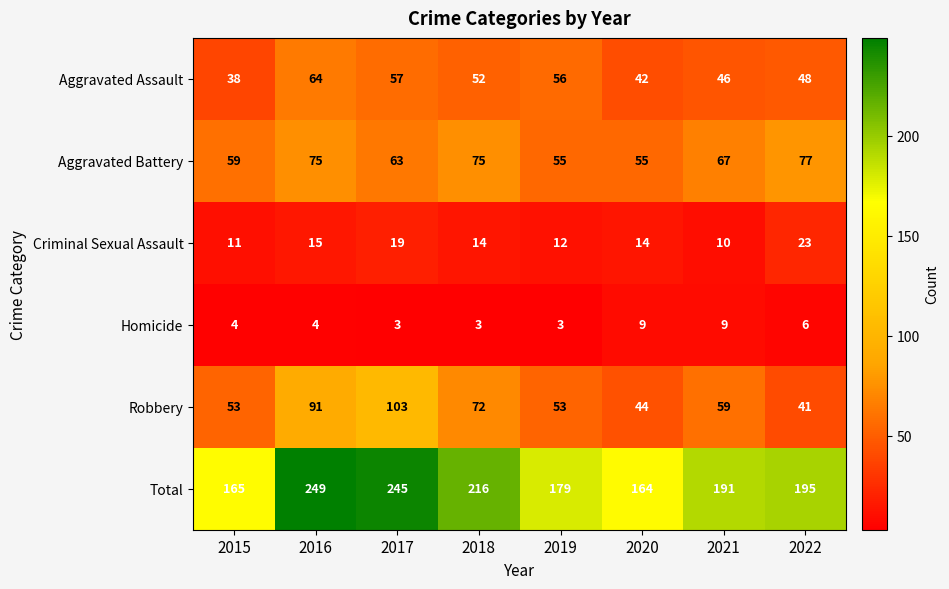

At which category is the sum across all series the highest?

2016